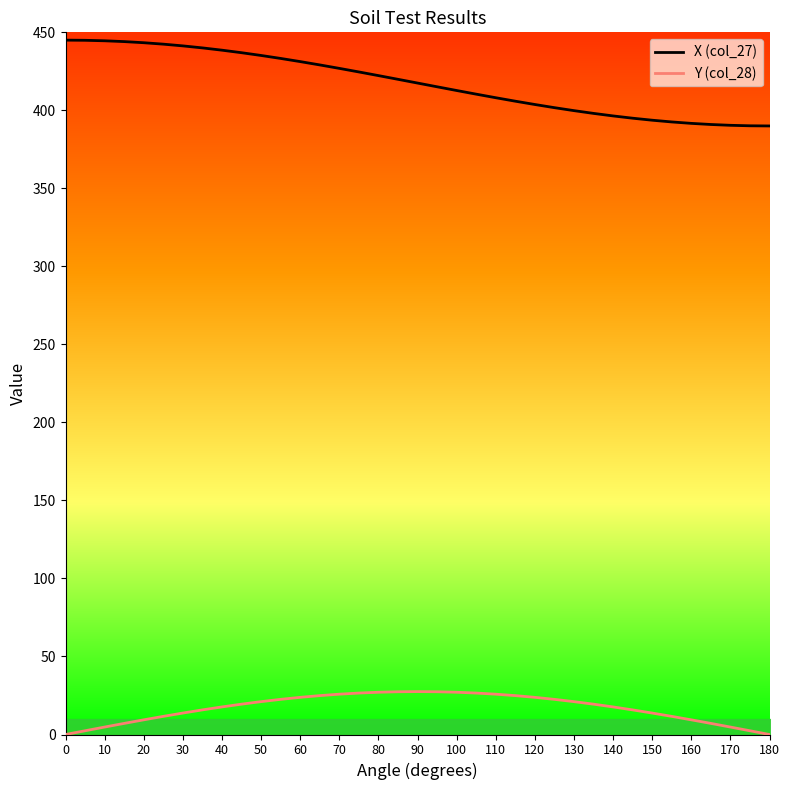

What is the maximum value shown in the chart?

445.0